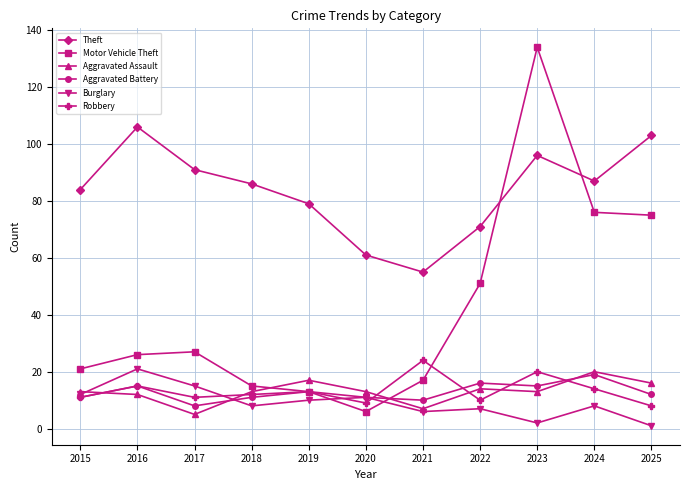

Which category has the highest value across all series?

2023